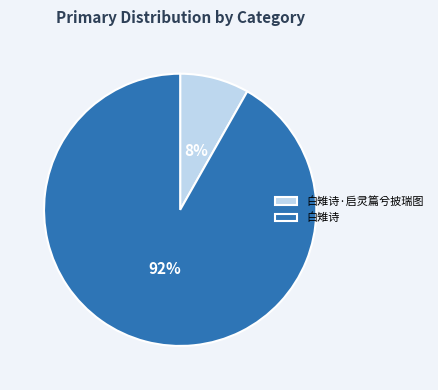

To the nearest percent, what is the average slice percentage?

50%